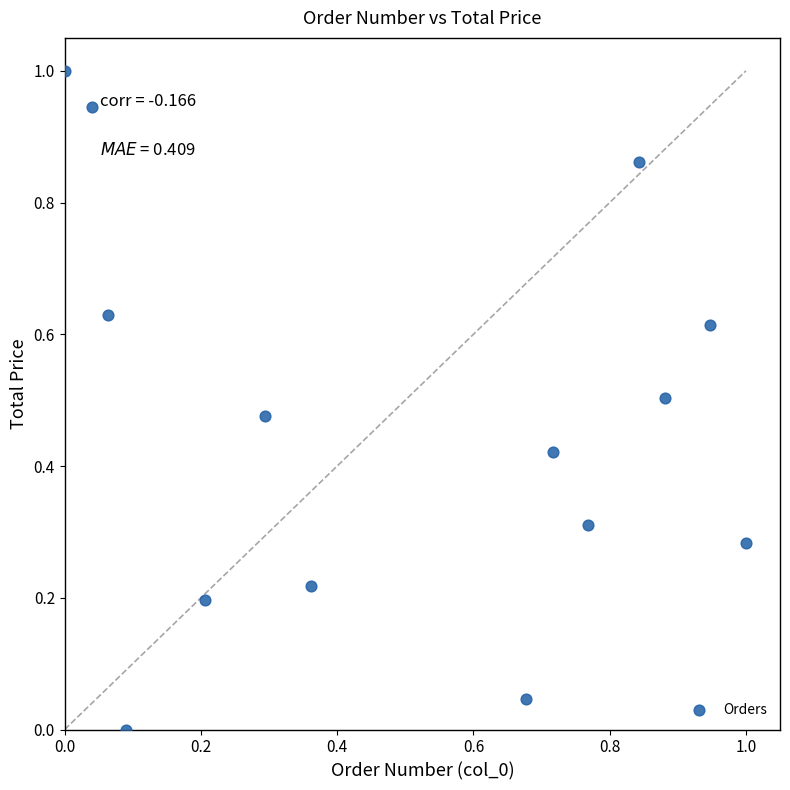

What is the range of X values (max minus min)?

1.0